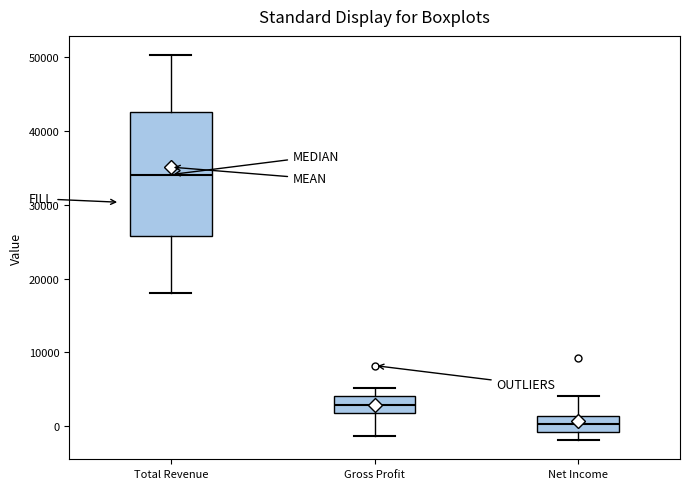

Which box's median line is the highest?

Total Revenue